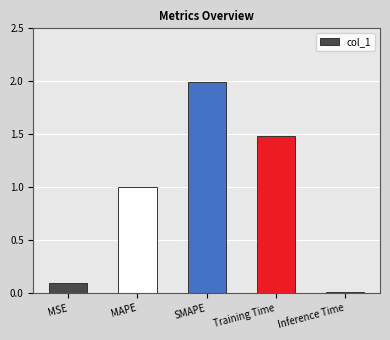

Which category has the lowest value across all series?

Inference Time